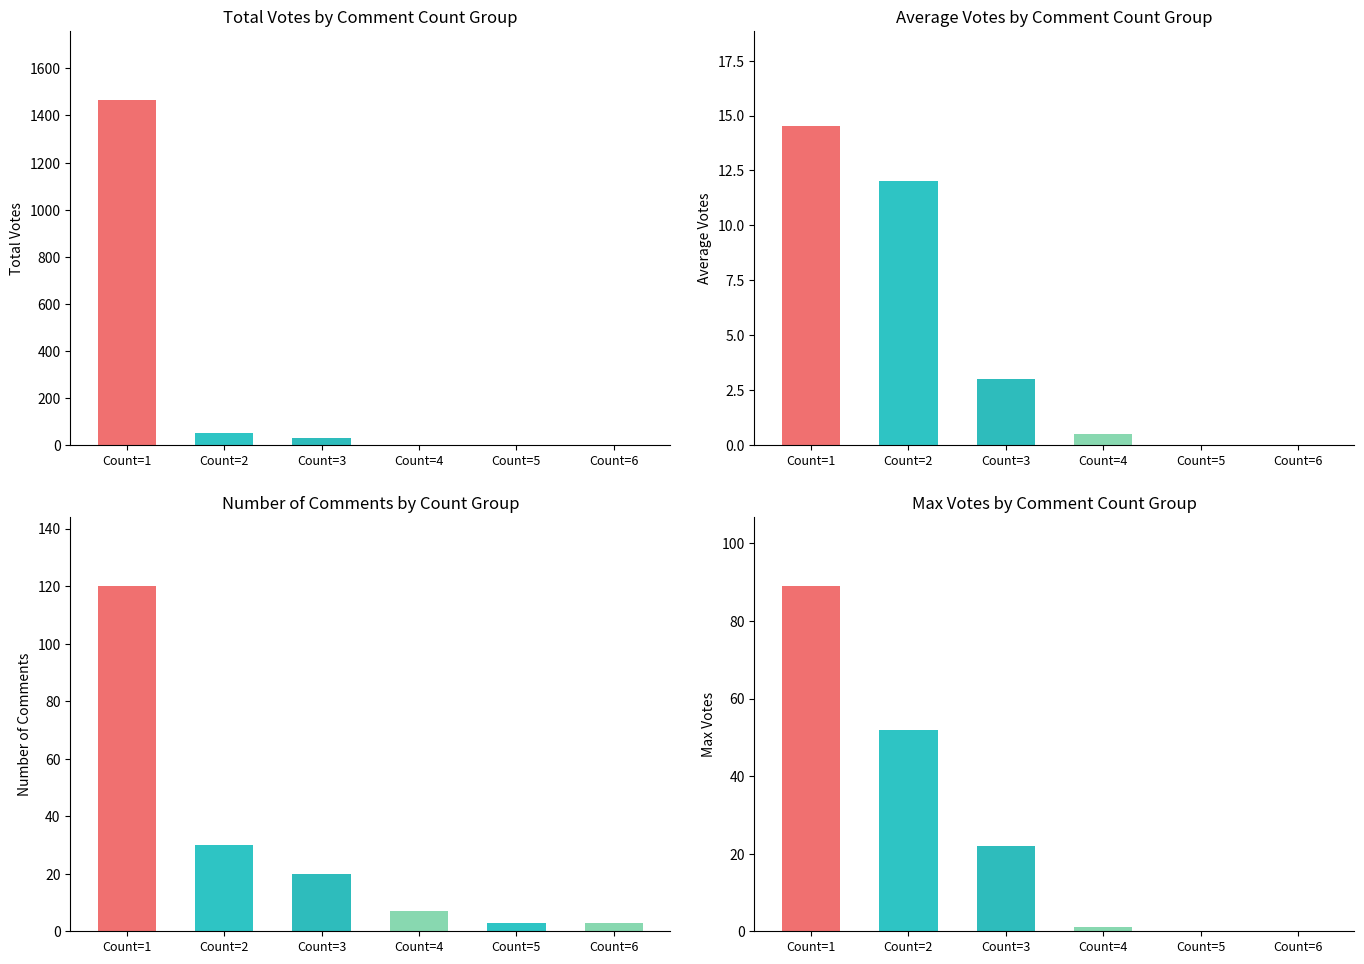

What is the average value of the Avg Votes series?

5.0